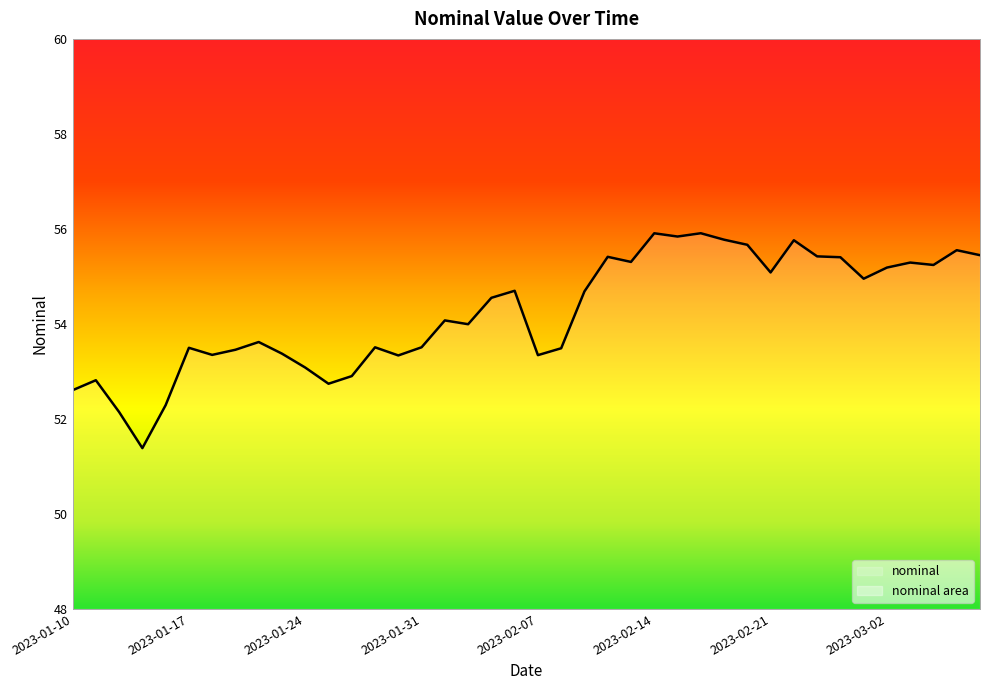

Between 2023-02-23 and 2023-03-04, which is larger?

2023-02-23